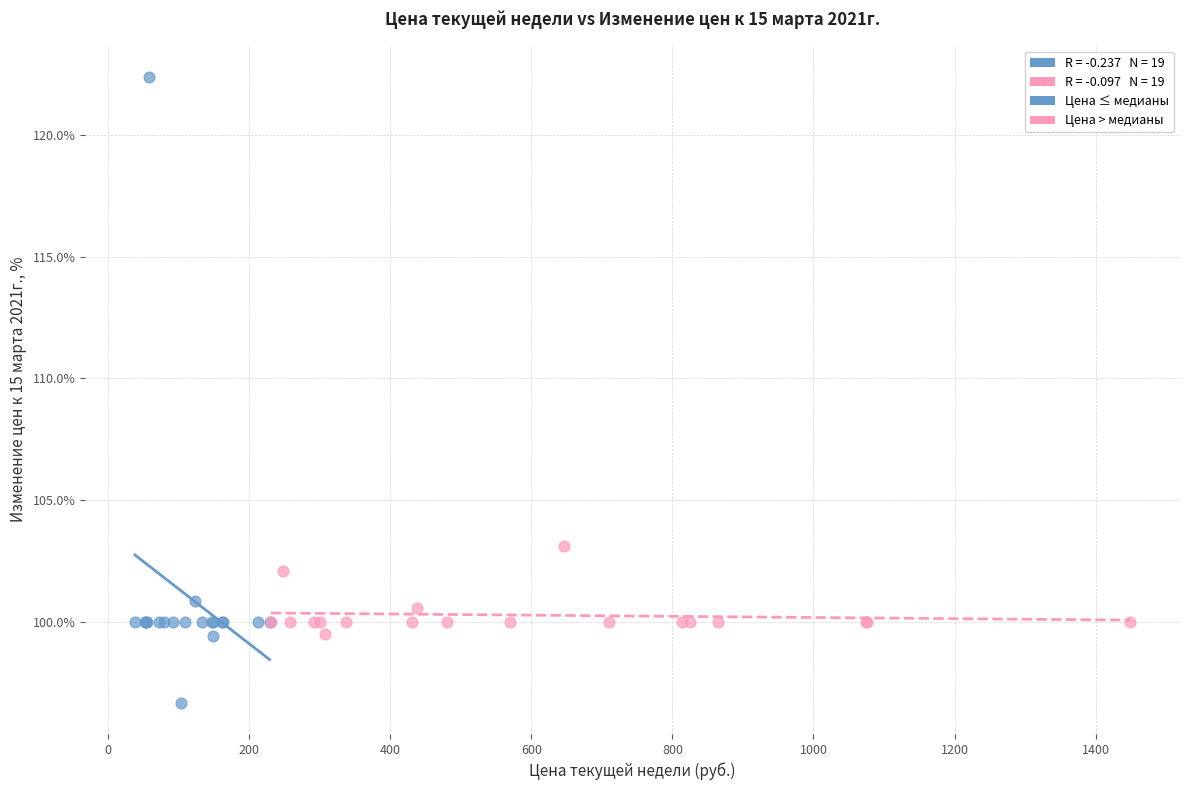

Which series contains the highest Y value?

Цена ≤ медианы